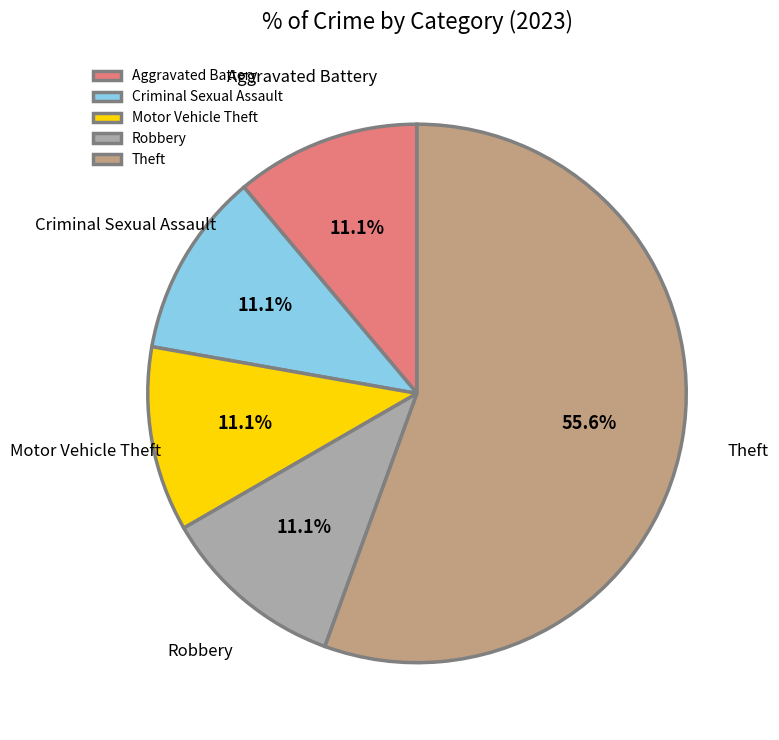

Which slice is the largest?

Theft